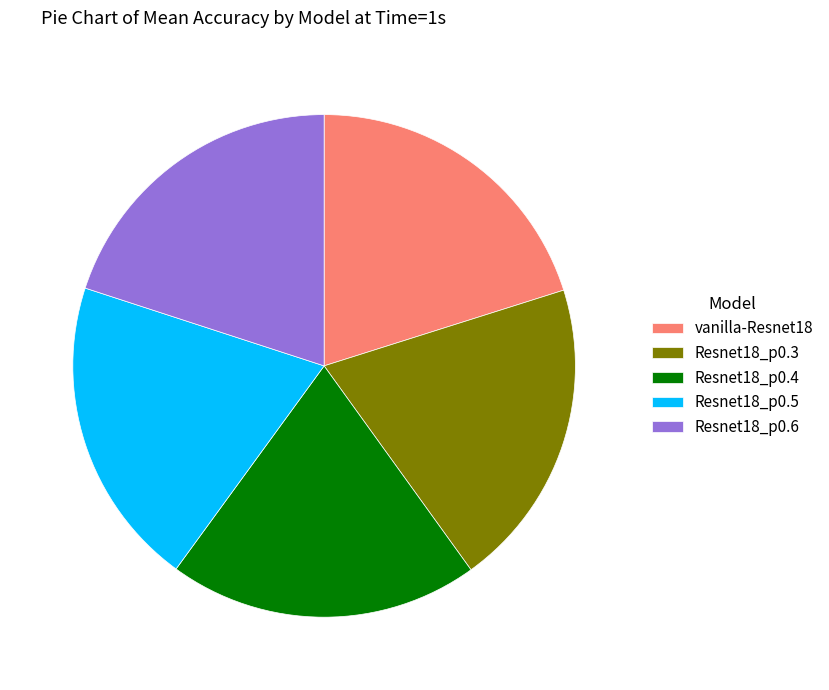

What is the ratio of the value at vanilla-Resnet18 to the value at Resnet18_p0.3?

1.0